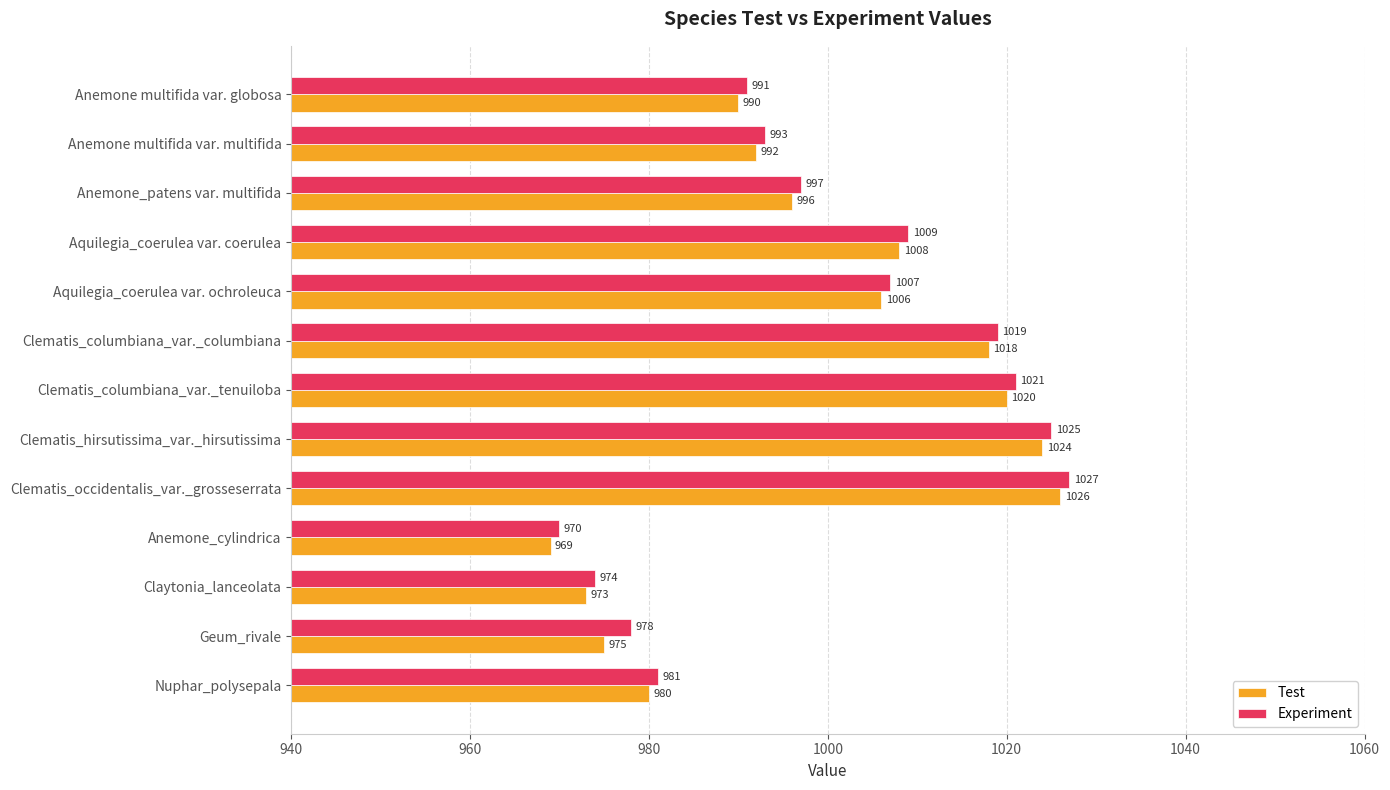

At which category is the sum across all series the highest?

Clematis_occidentalis_var._grosseserrata